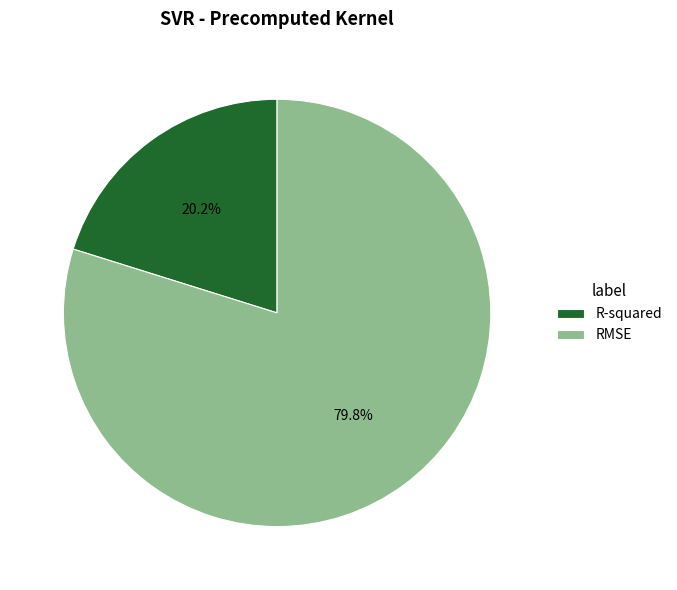

To the nearest percent, what is the average slice percentage?

50%